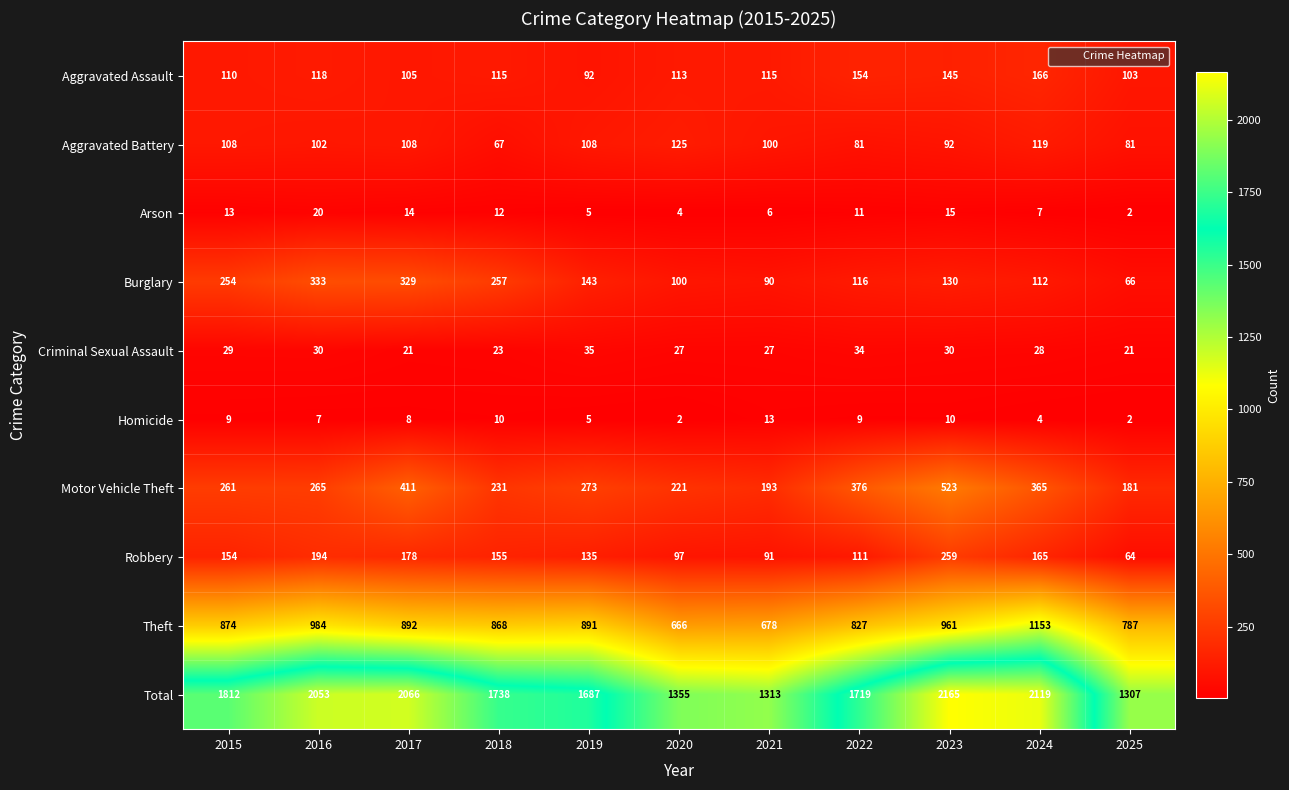

Read the Motor Vehicle Theft value at 2021, to the nearest 5.

195